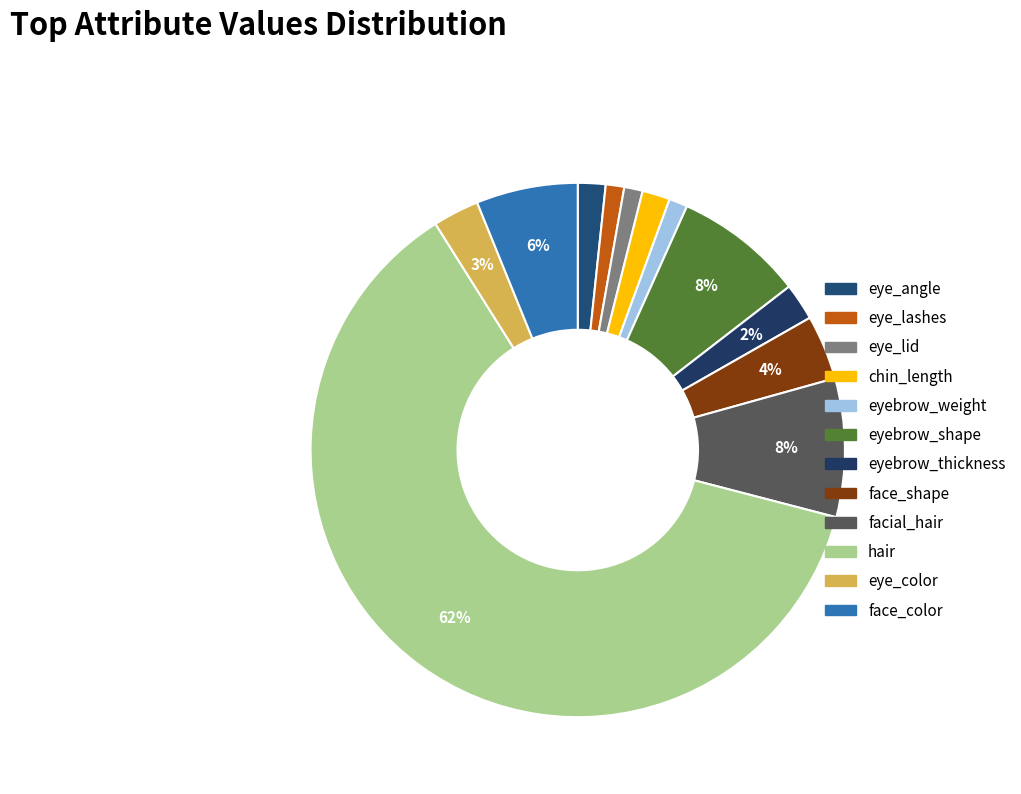

Combined, do eye_angle and eyebrow_weight account for over 50%?

No